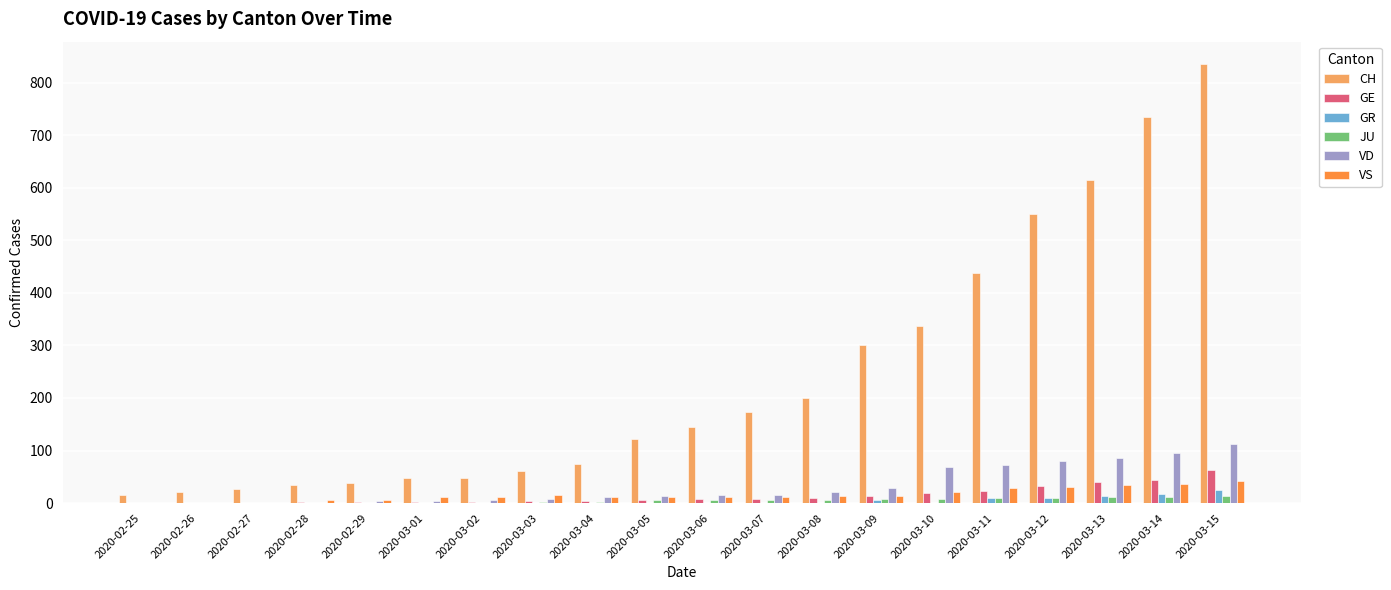

Is it true that VD equals 4 at 2020-02-29?

True